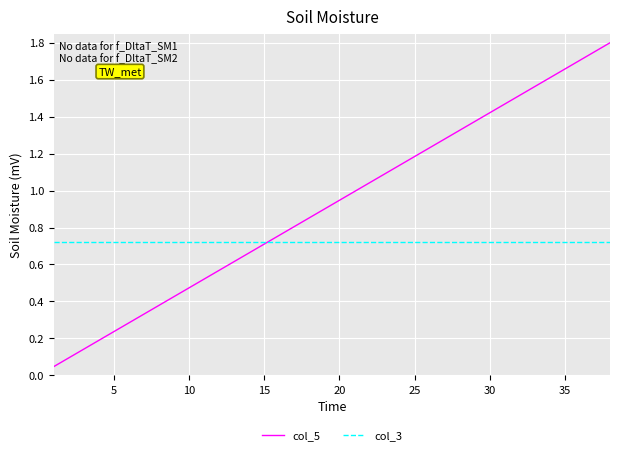

Which series has the largest range (max minus min)?

col_5